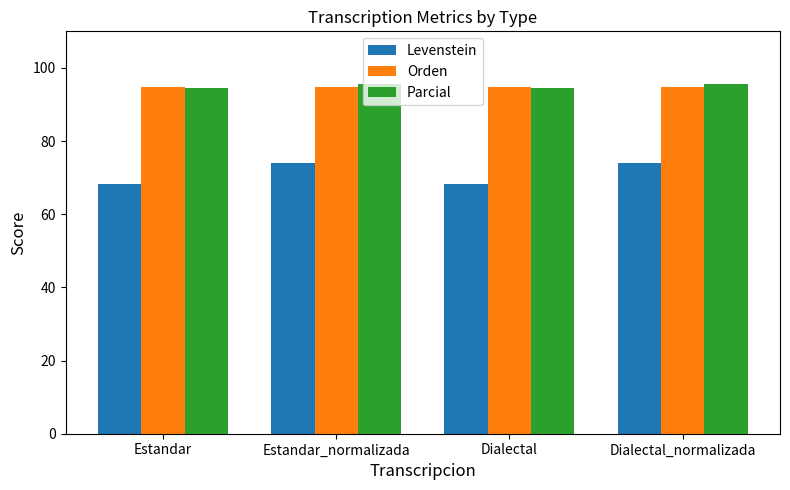

What is the label of the 4th bar from the right?

Estandar